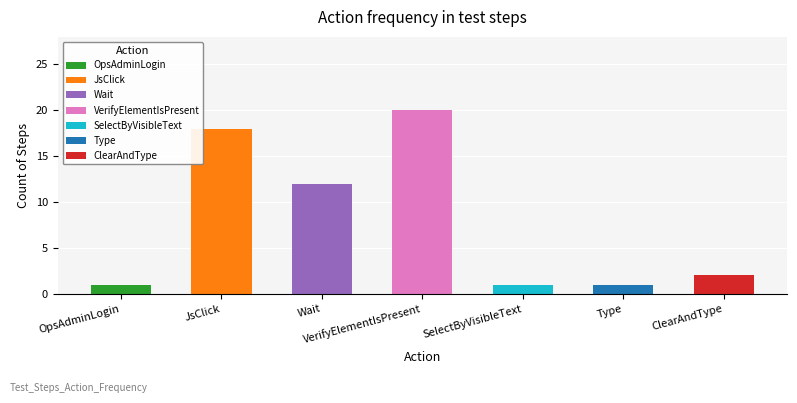

Reading left to right, list all the values displayed in this chart.

1	18	12	20	1	1	2